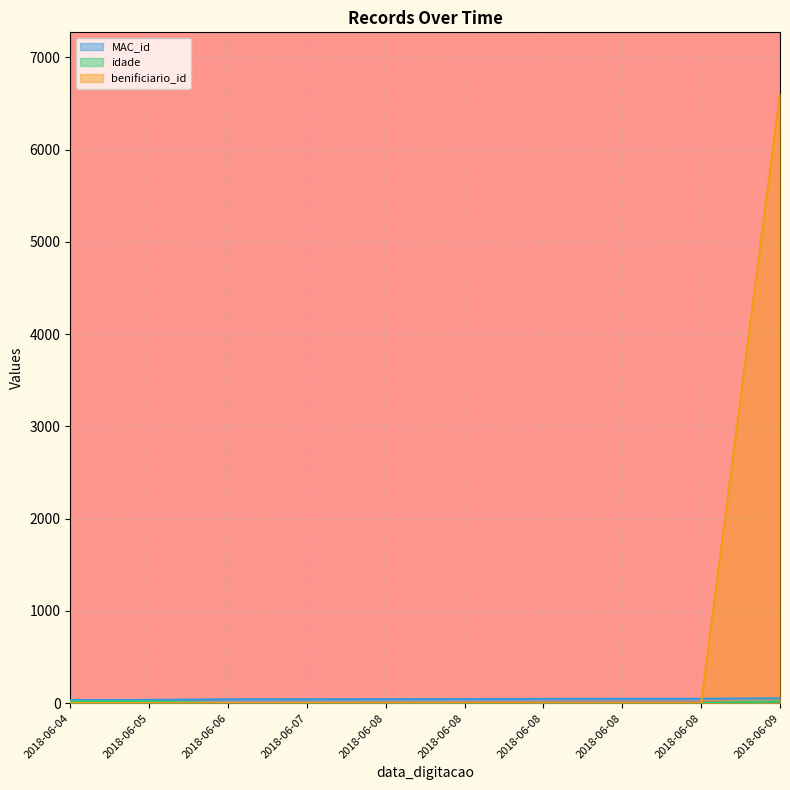

Is the value of MAC_id at 2018-06-08 greater than the value of _NúmLinha at 2018-06-08?

Yes